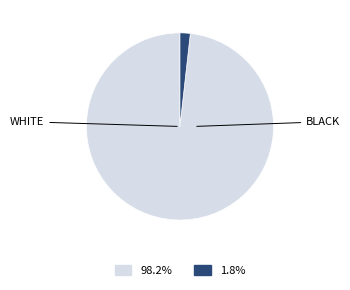

Is there any slice that represents more than half of the pie?

Yes